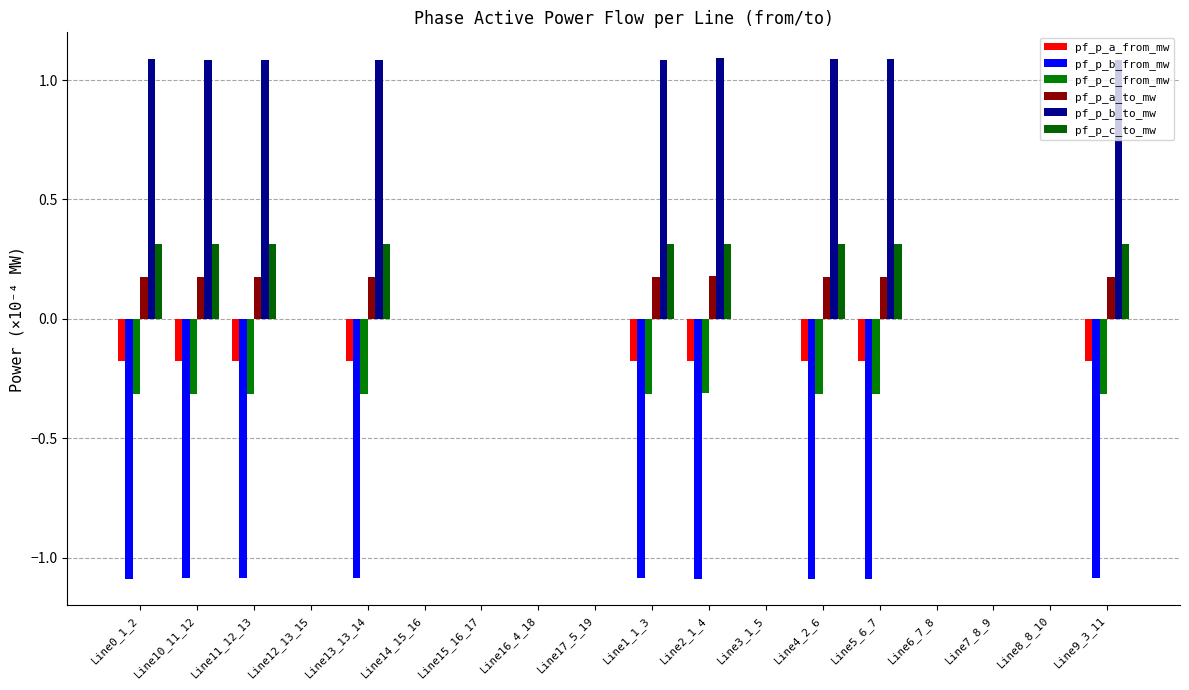

How many series are shown in this chart?

6